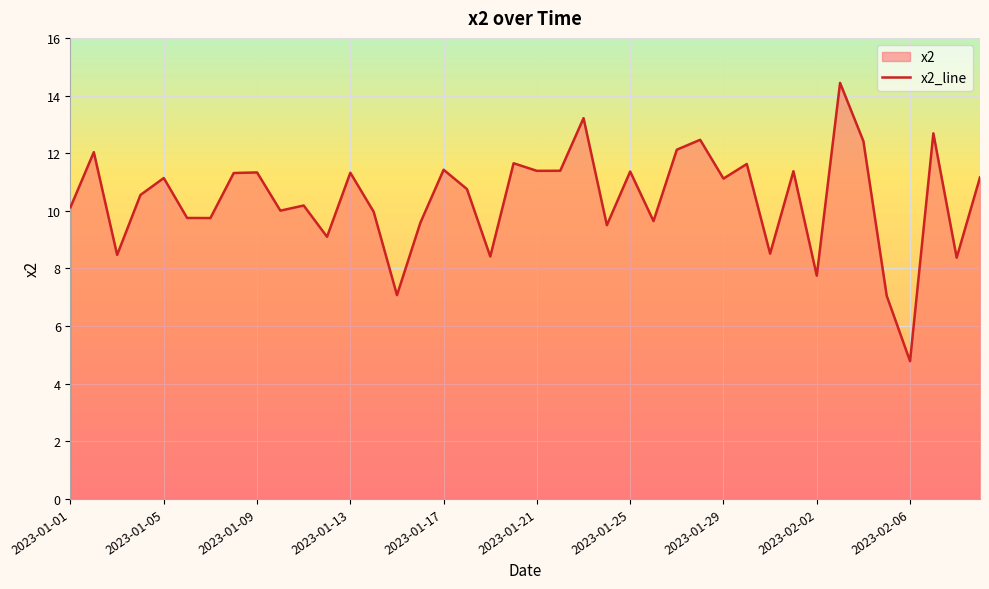

How many series are shown in this chart?

1